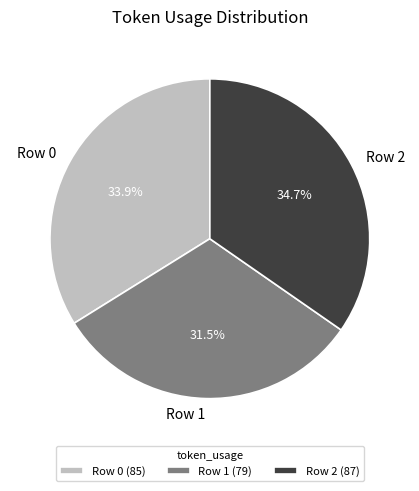

How many segments does this pie chart have?

3